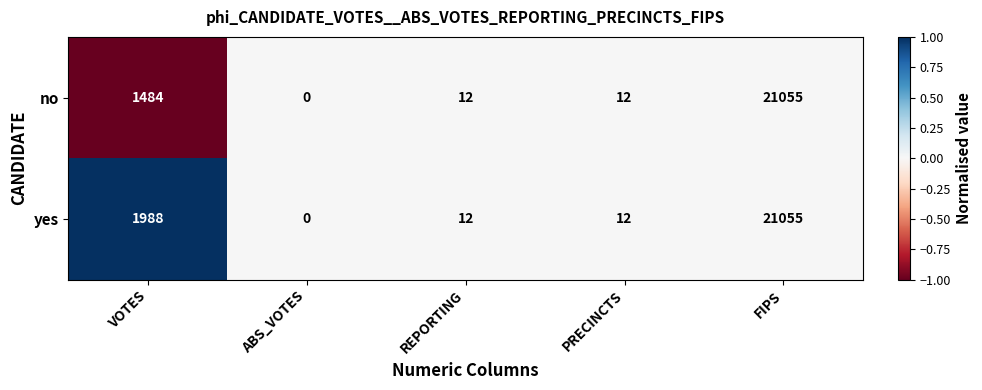

At which category does the chart reach its peak across all series?

FIPS